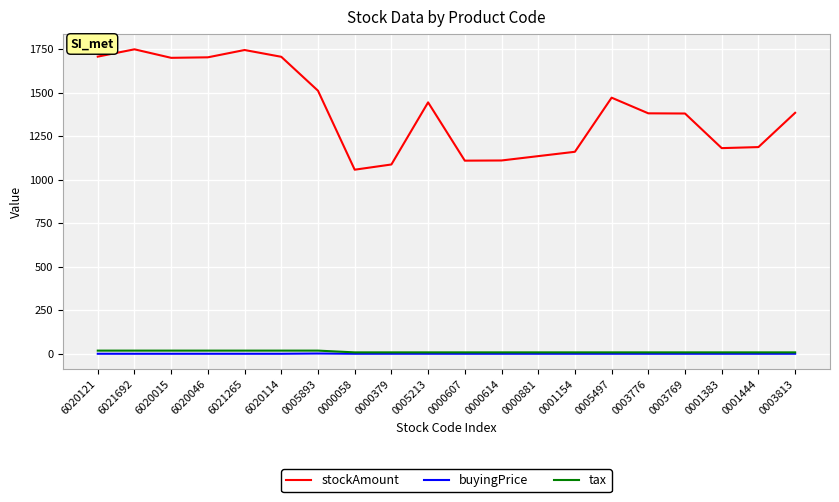

True or false: stockAmount and tax intersect in this chart.

False